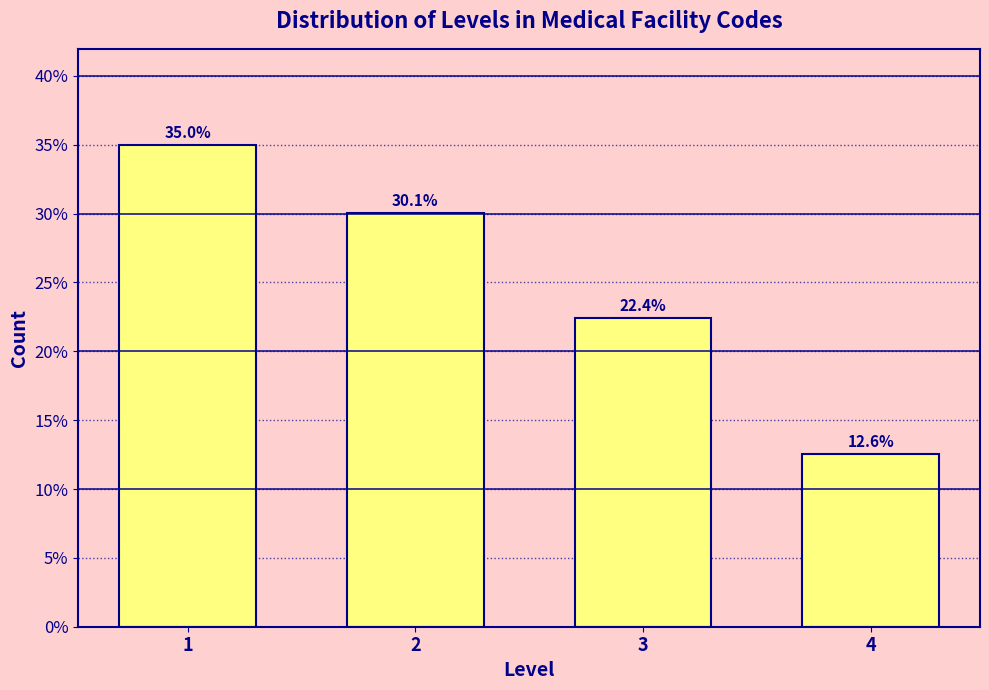

Reading left to right, what are all the values shown in this chart?

1=35.0	2=30.1	3=22.4	4=12.6